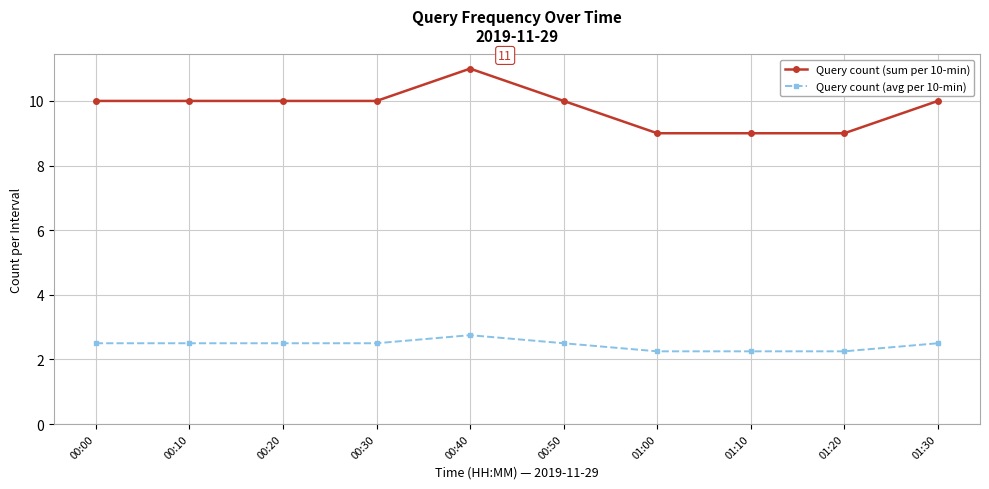

What is the difference between the maximum and minimum values in the Query count (avg per 10-min) series?

0.5